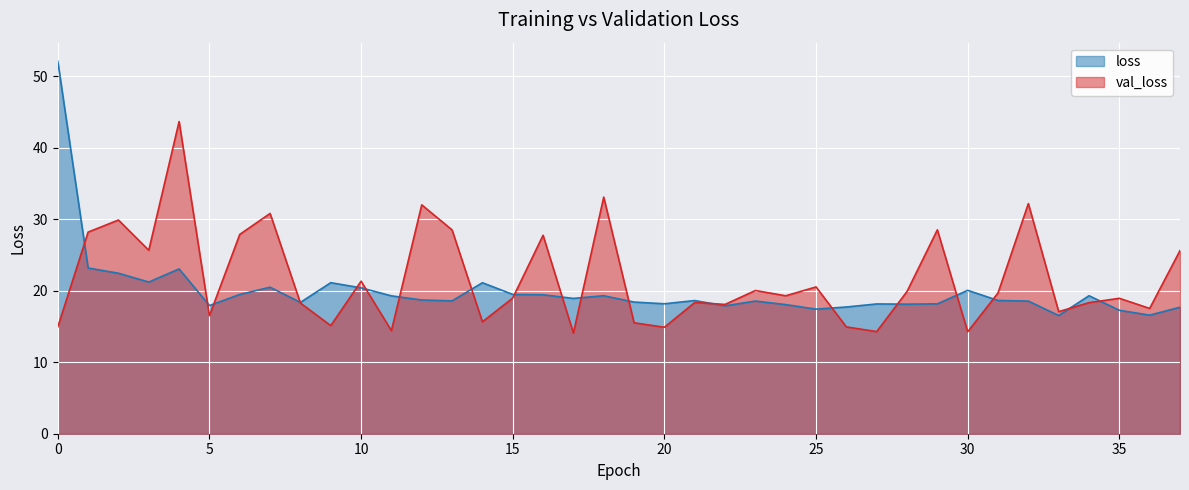

At which category does val_loss reach its first local peak?

2